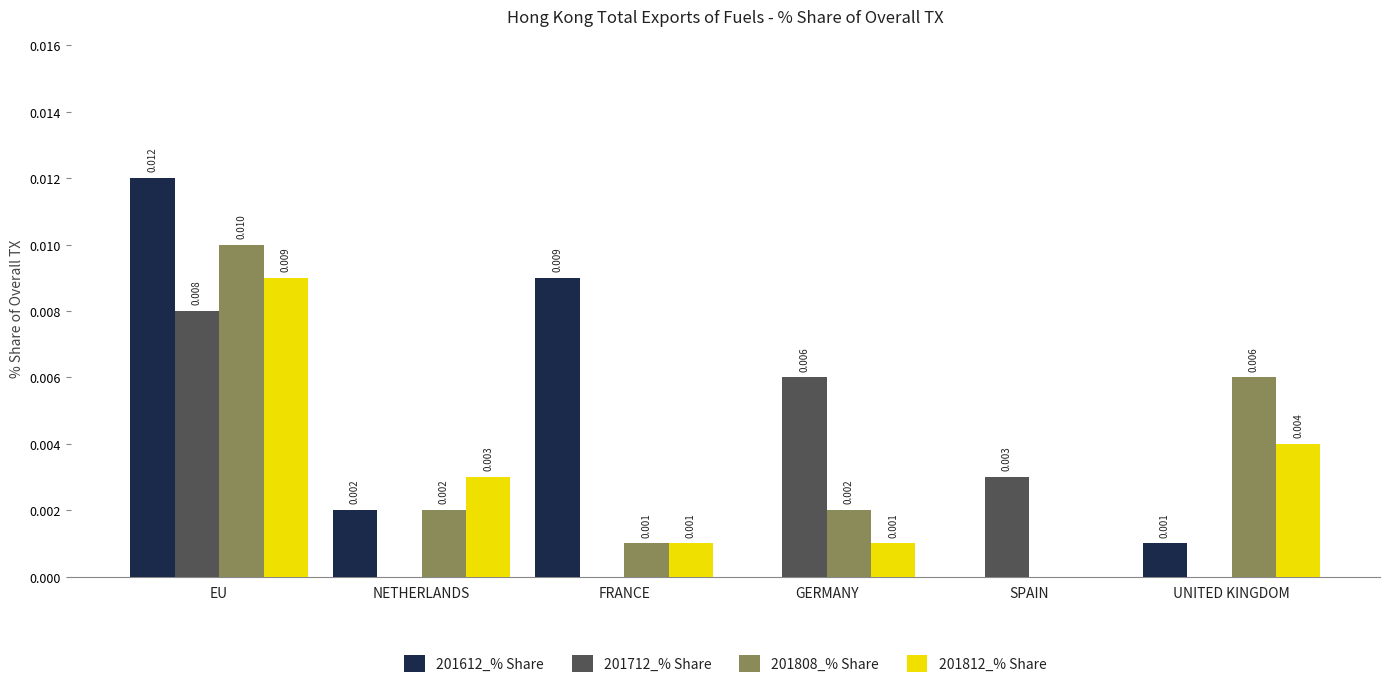

At which category is the sum across all series the highest?

EU